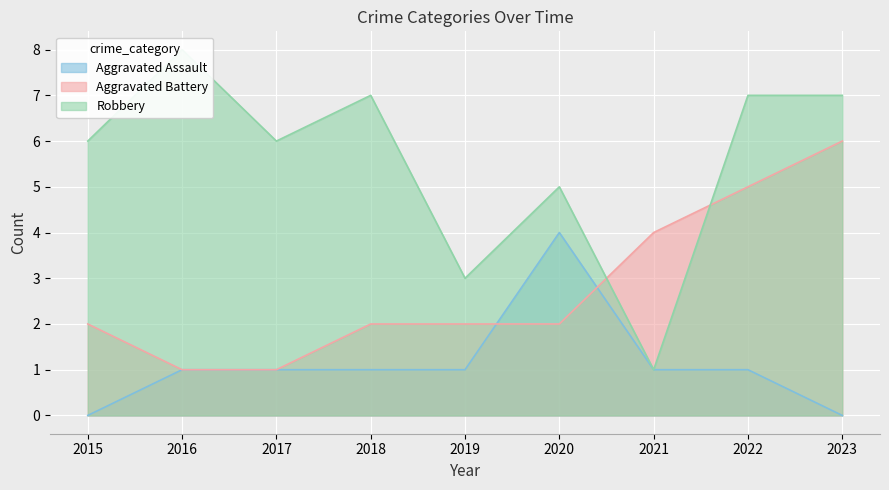

Is the value of Aggravated Assault at 2018 greater than the value of Robbery at 2018?

No